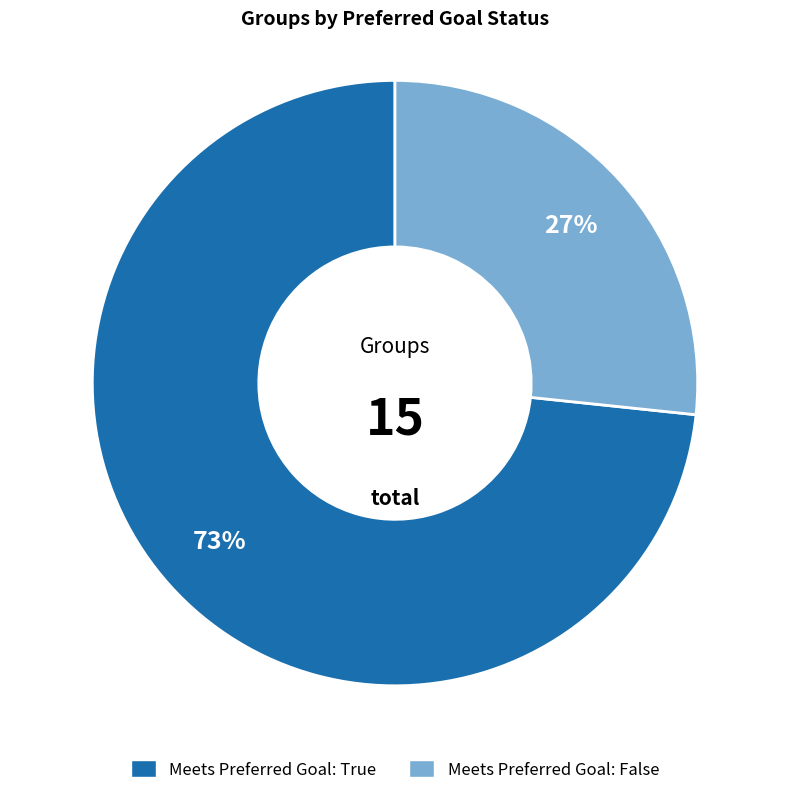

Combined, do Meets Preferred Goal: True and Meets Preferred Goal: False account for over 50%?

Yes